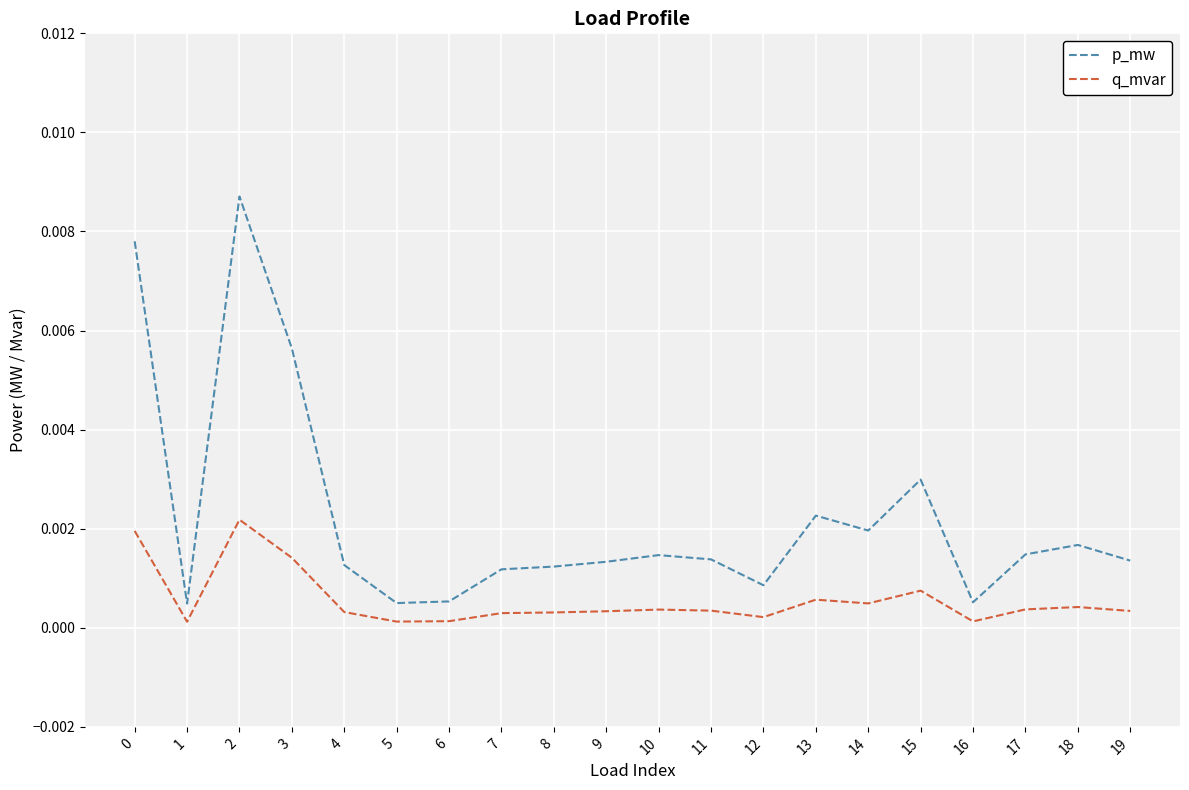

Which category has the highest value in the p_mw series?

2